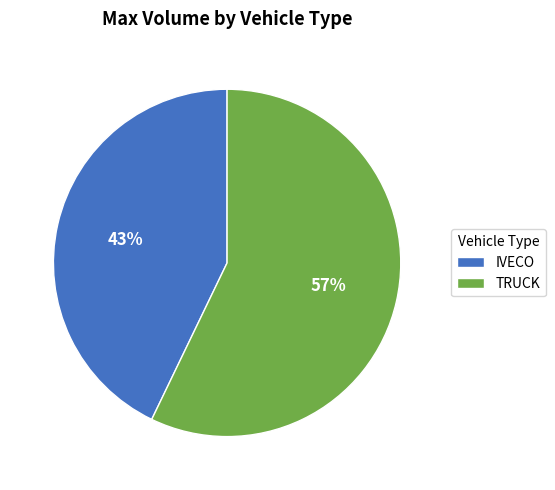

What is the largest slice in the pie chart?

TRUCK